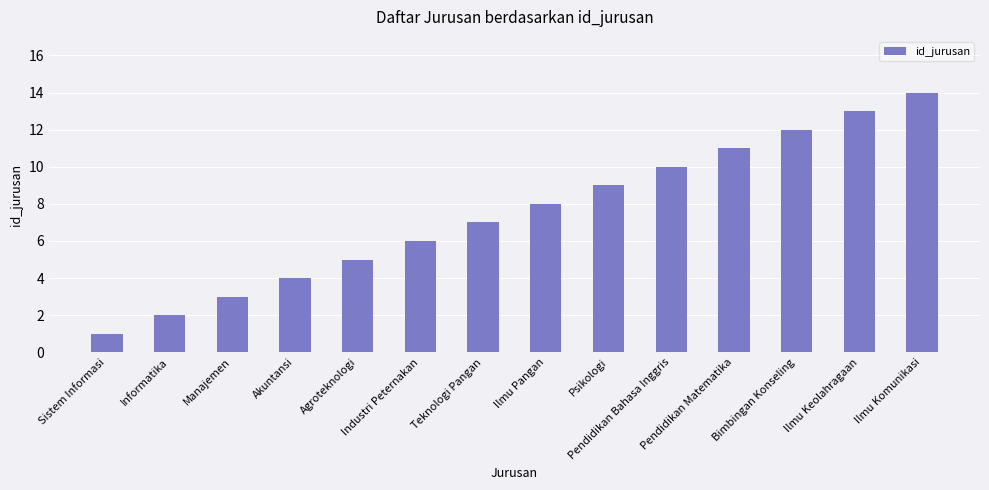

What is the difference between the second highest and second lowest values?

11